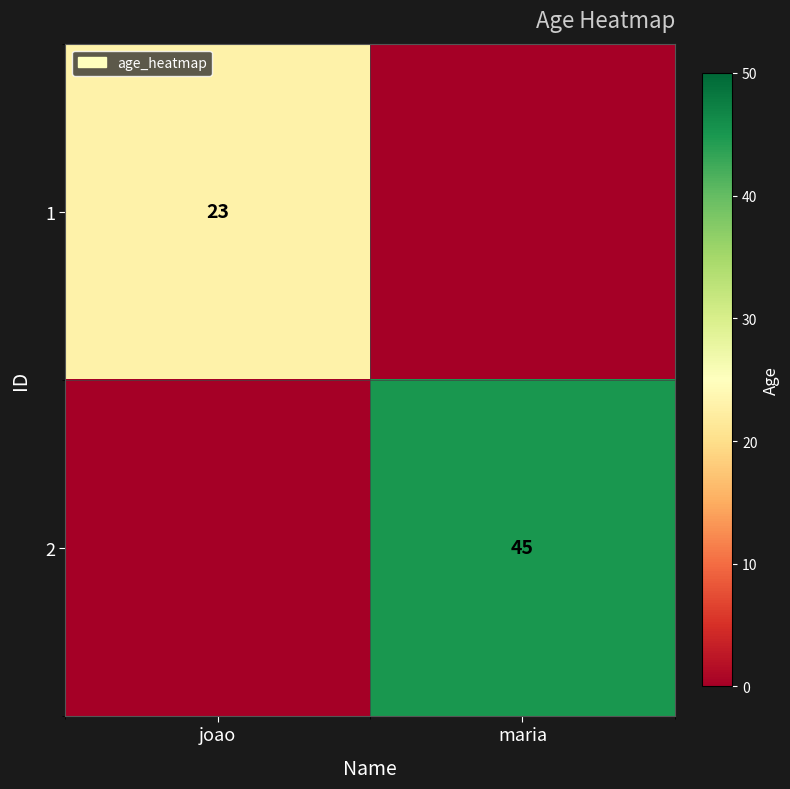

True or false: 2 has a value of 80 at maria.

False